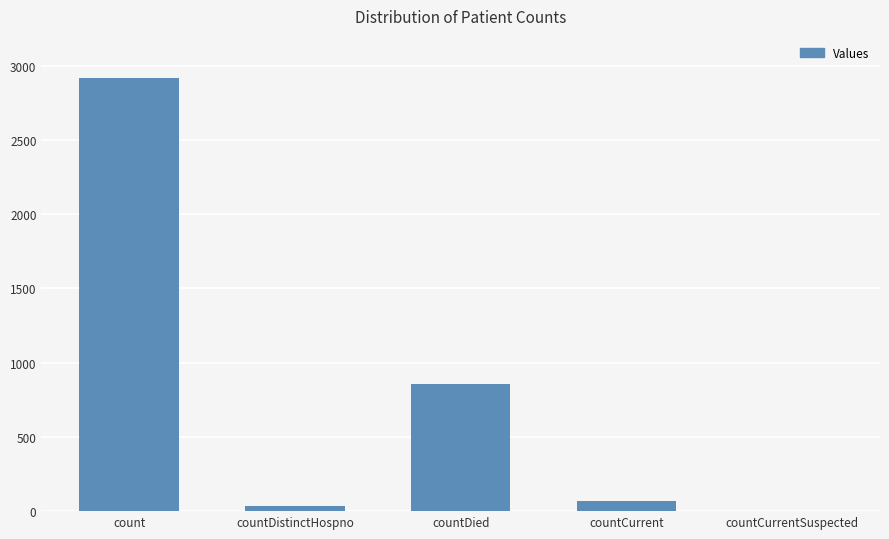

Reading left to right, what are all the values shown in this chart?

count=2919	countDistinctHospno=35	countDied=854	countCurrent=70	countCurrentSuspected=0